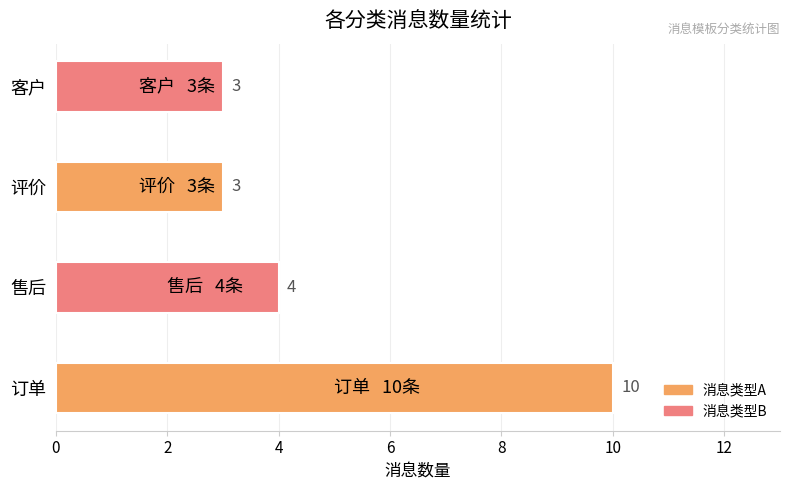

Is it true that the value at 客户 is 3?

True